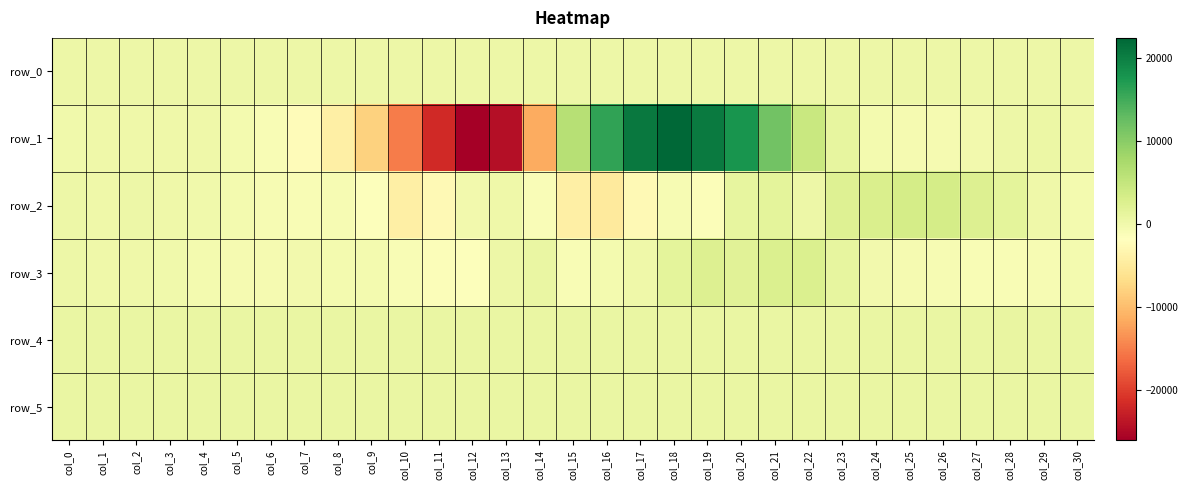

At col_8, list the series in order from smallest to largest.

row_1, row_2, row_3, row_0, row_5, row_4